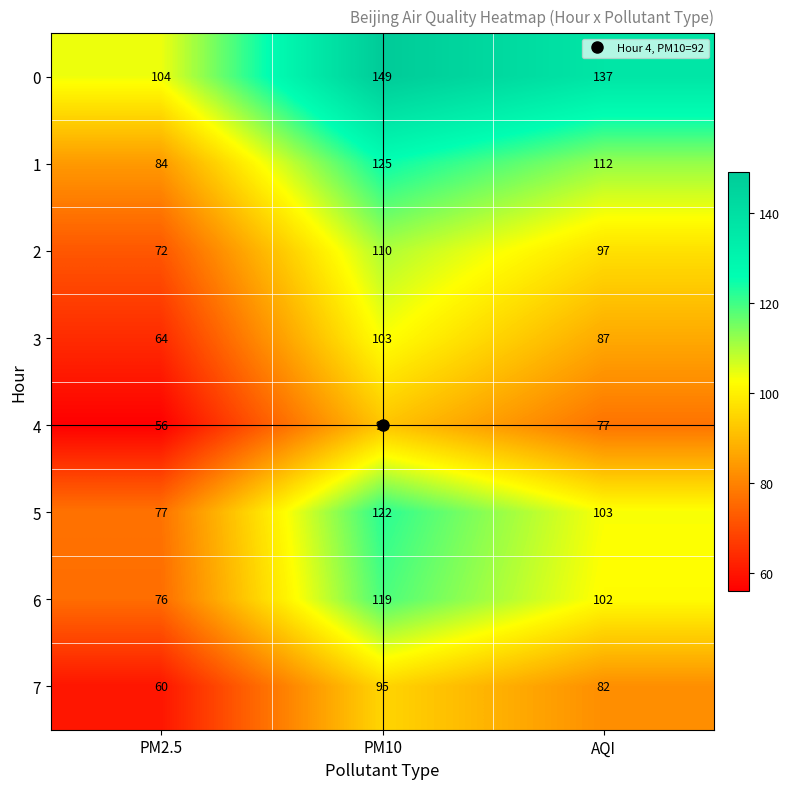

Count the number of data series in this chart.

8